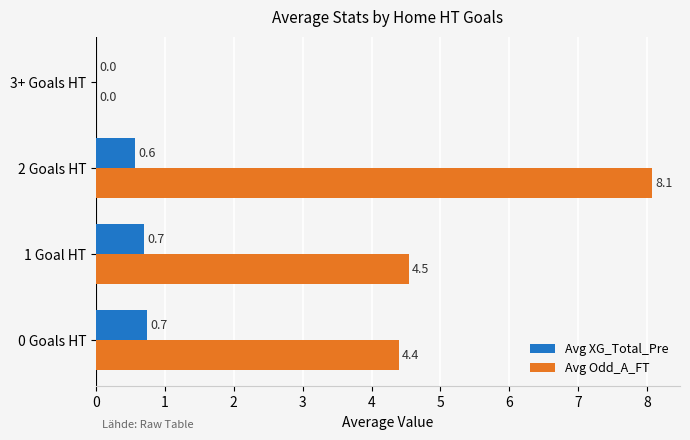

What is the sum of the Avg XG_Total_Pre values at 0 Goals HT and 1 Goal HT?

1.4